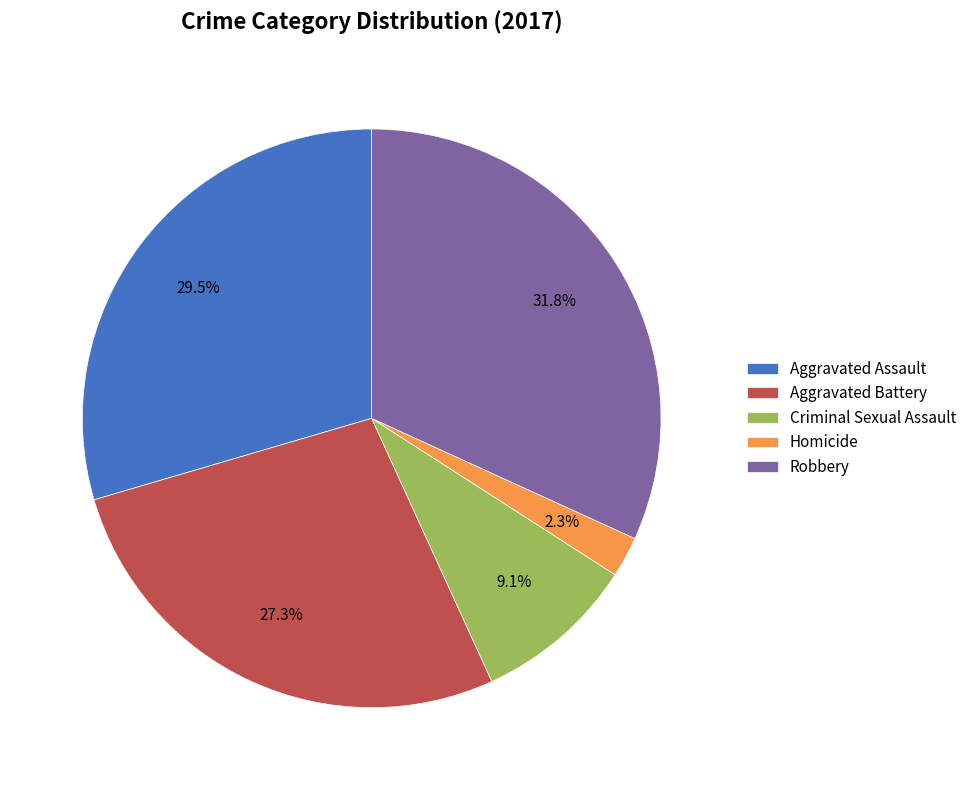

Is it true that Aggravated Battery is 16% of the pie?

False